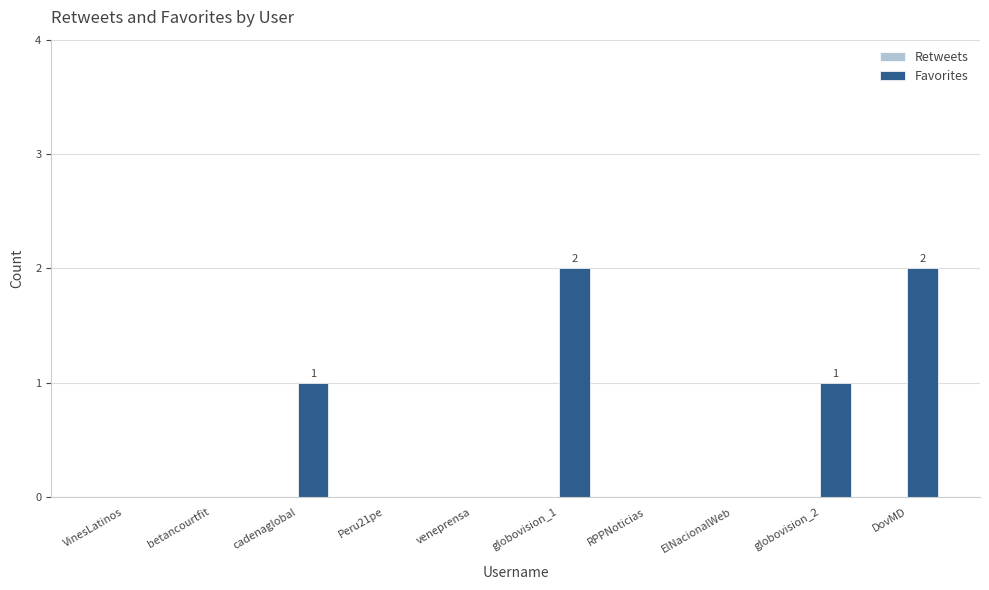

Reading left to right, what are all the values shown in this chart?

VinesLatinos=0	betancourtfit=0	cadenaglobal=1	Peru21pe=0	veneprensa=0	globovision_1=2	RPPNoticias=0	ElNacionalWeb=0	globovision_2=1	DovMD=2